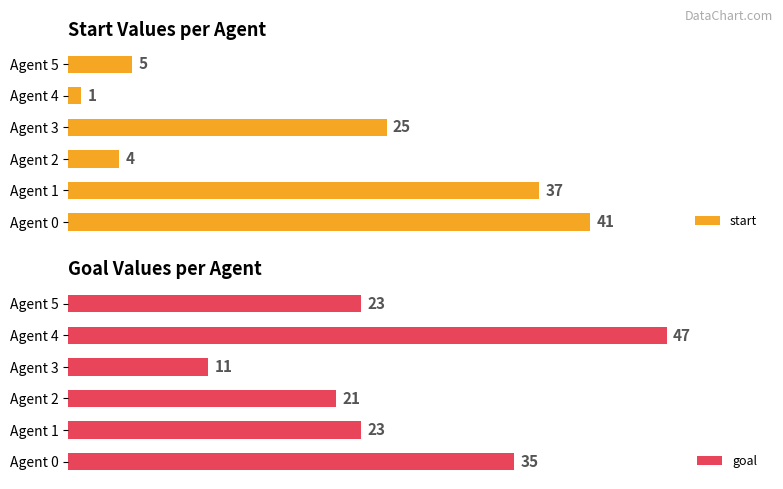

Where is start nearest to the value 21?

Agent 3